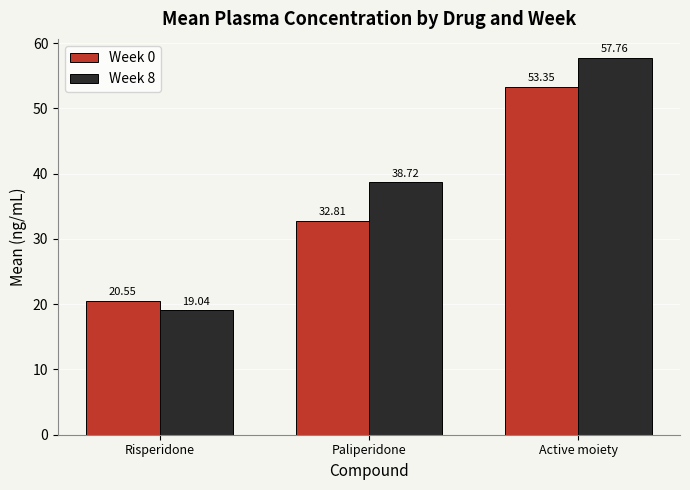

Reading right to left, transcribe all the data shown in this chart.

Week 0: 53.4	32.8	20.6
Week 8: 57.8	38.7	19.0